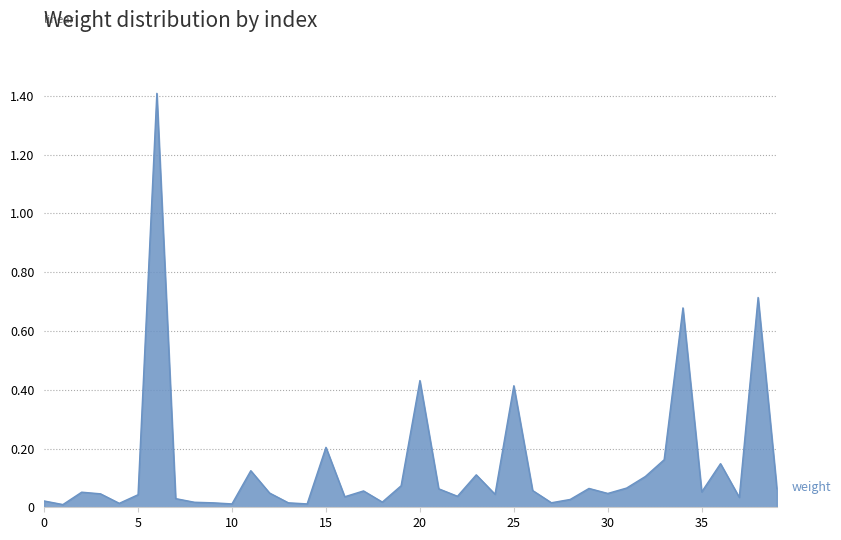

What is the greatest value displayed?

1.4